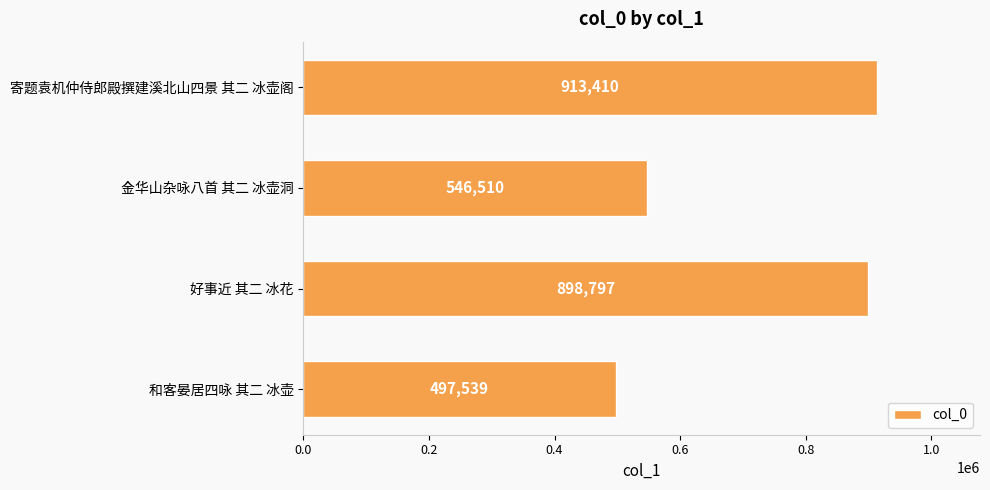

Is it true that the value at 金华山杂咏八首 其二 冰壶洞 is 850911?

False